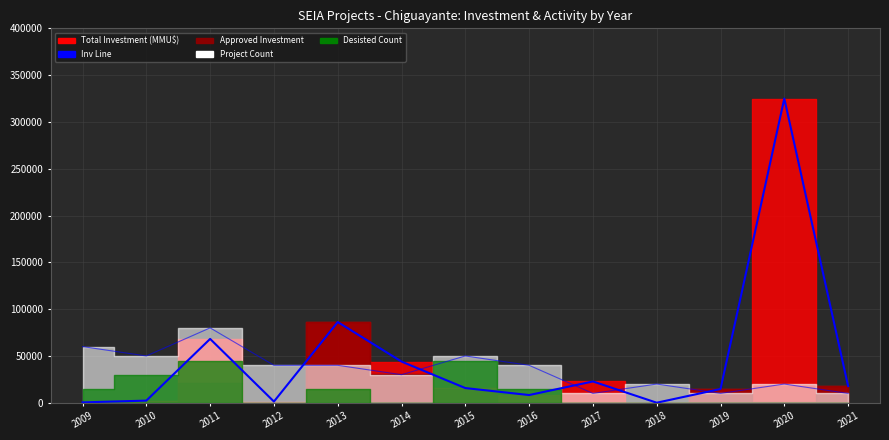

Which category has the lowest value across all series?

2018